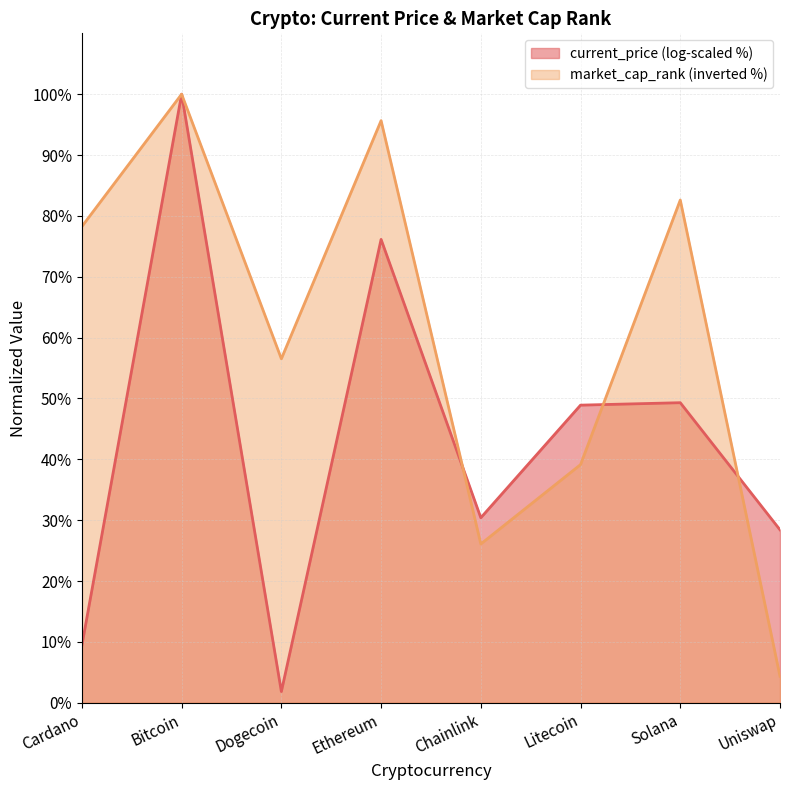

At which category does the data reach its first local peak?

Bitcoin